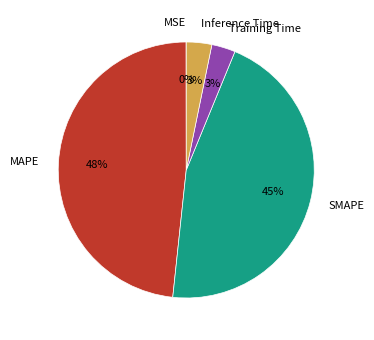

To the nearest percent, what is the difference between the largest and smallest slice percentages?

48%